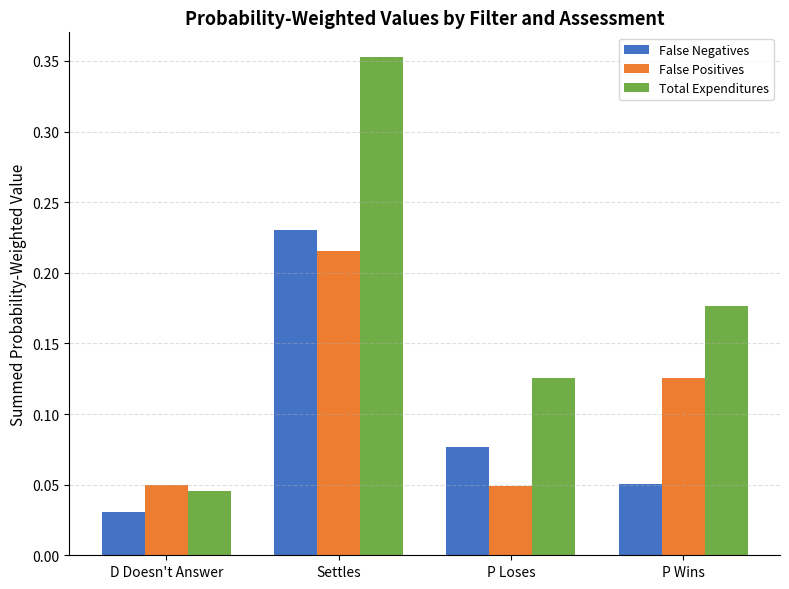

Which series has the widest spread of values?

Total Expenditures